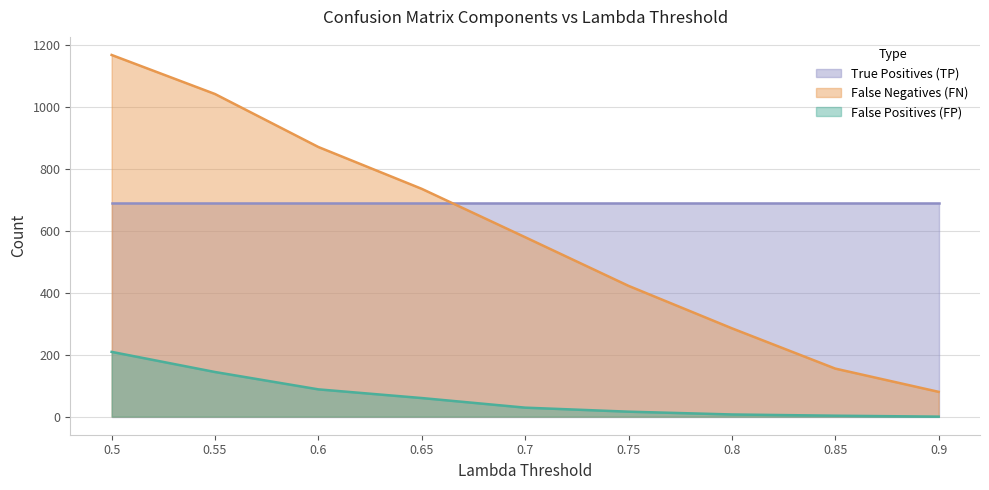

What are all the series names shown in the legend?

True Positives (TP), False Negatives (FN), False Positives (FP)